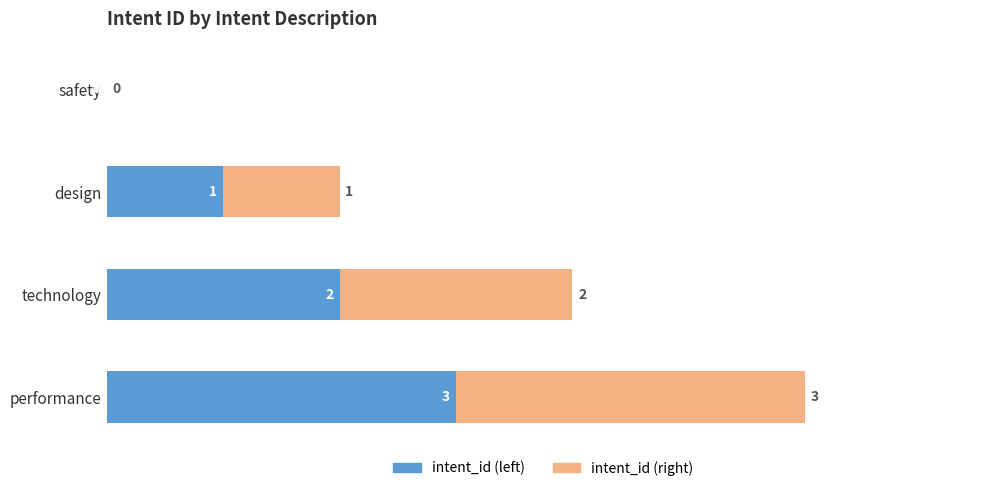

At which category is the sum across all series the highest?

performance